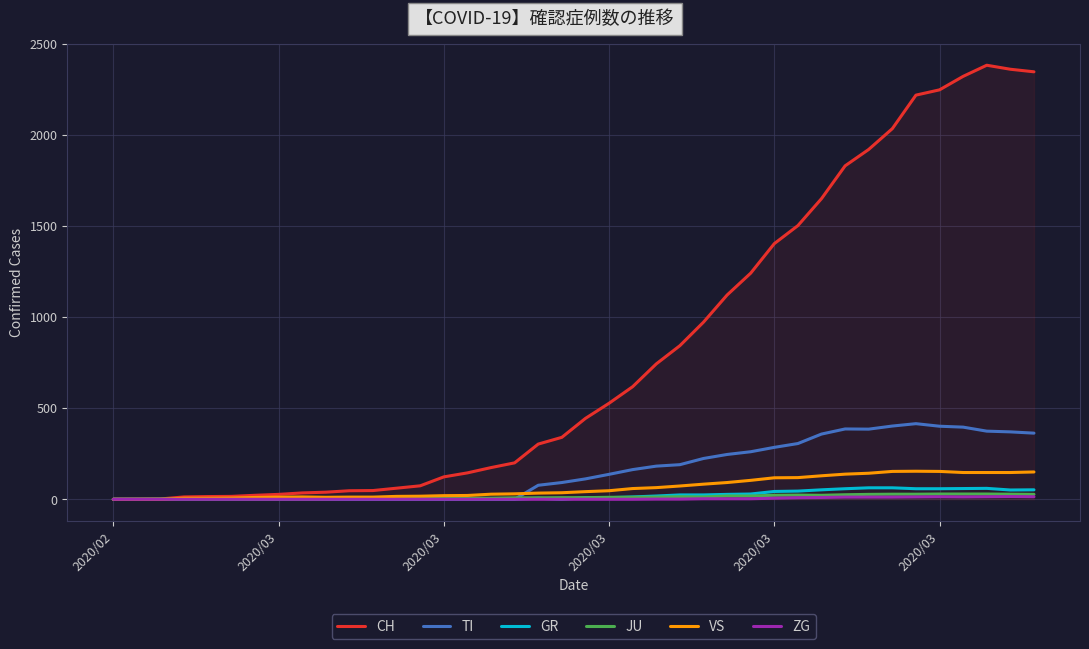

What is the greatest value displayed?

2382